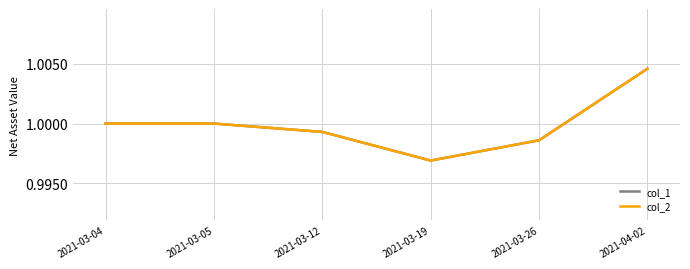

True or false: col_1 and col_2 intersect in this chart.

False